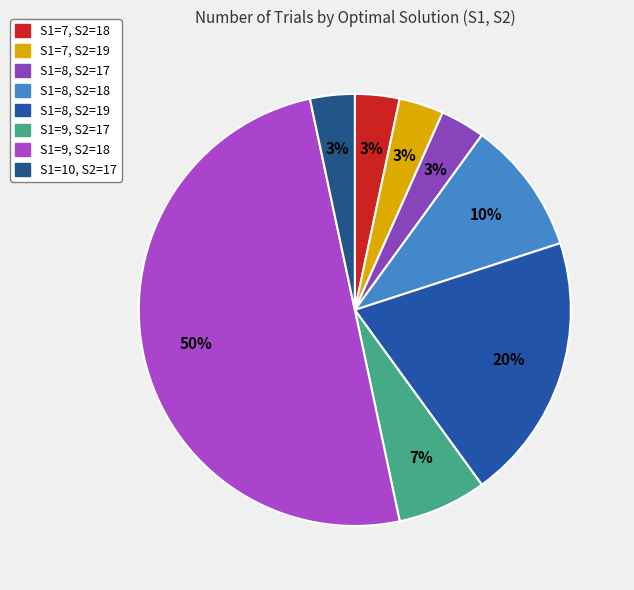

What is the change in value from S1=8, S2=18 to S1=10, S2=17?

-2